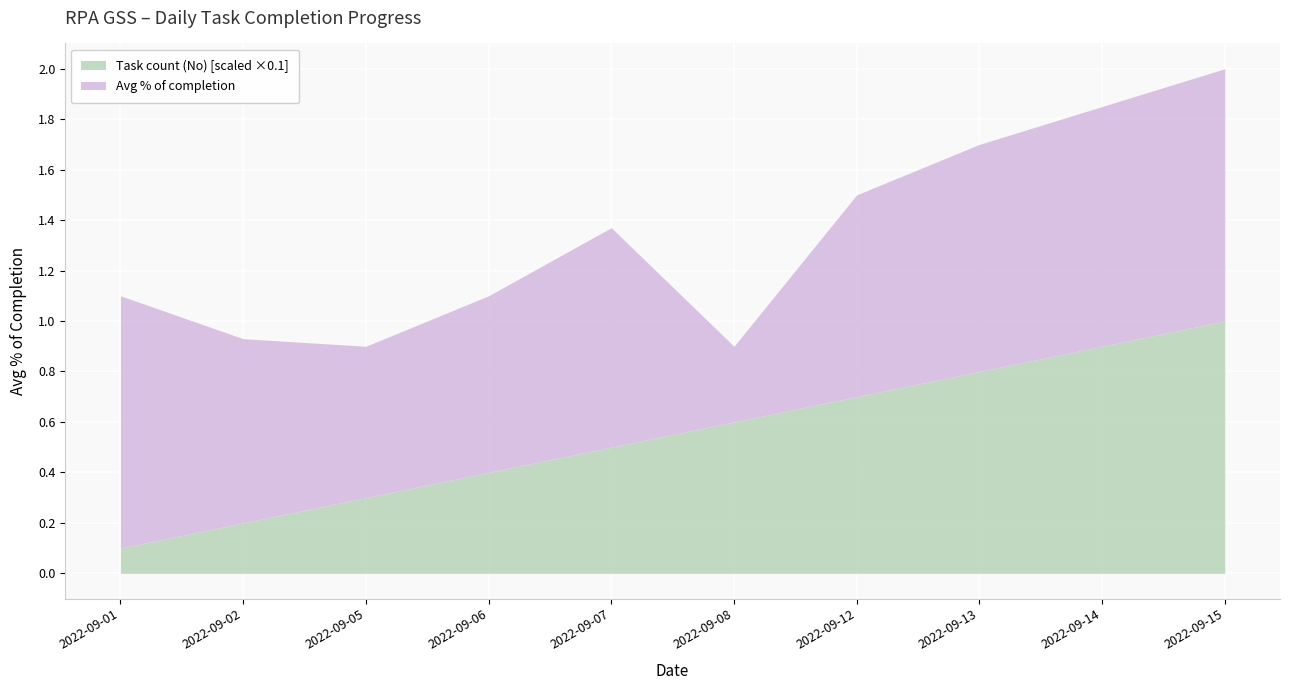

At which category is the sum across all series the highest?

2022-09-15